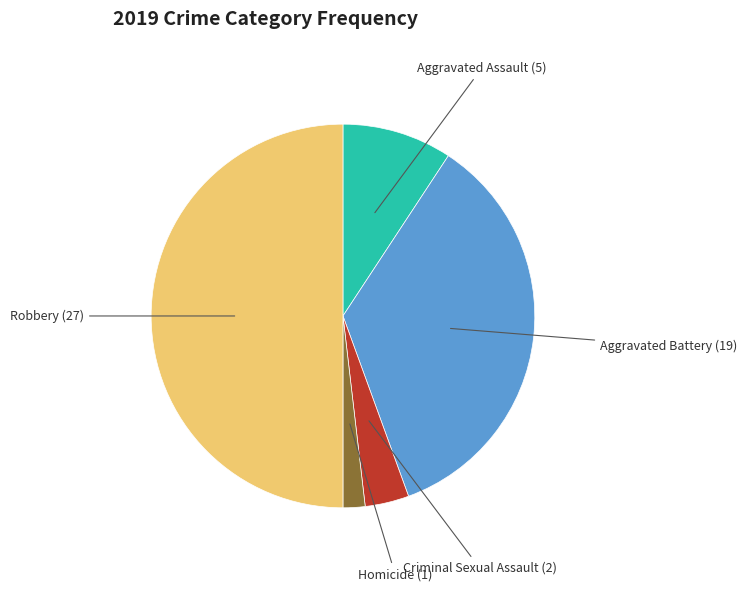

Is Criminal Sexual Assault (2) the majority of the pie?

No